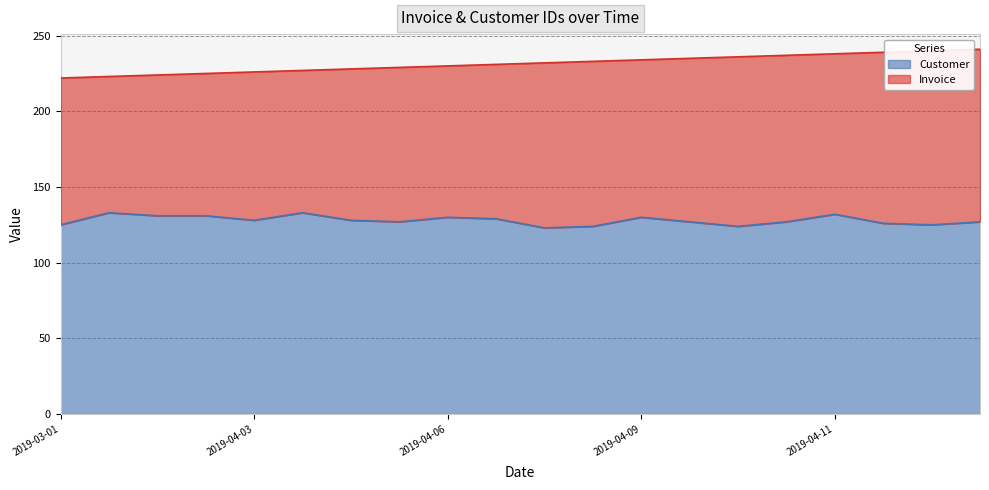

Where is the first local maximum for Customer?

2019-04-01